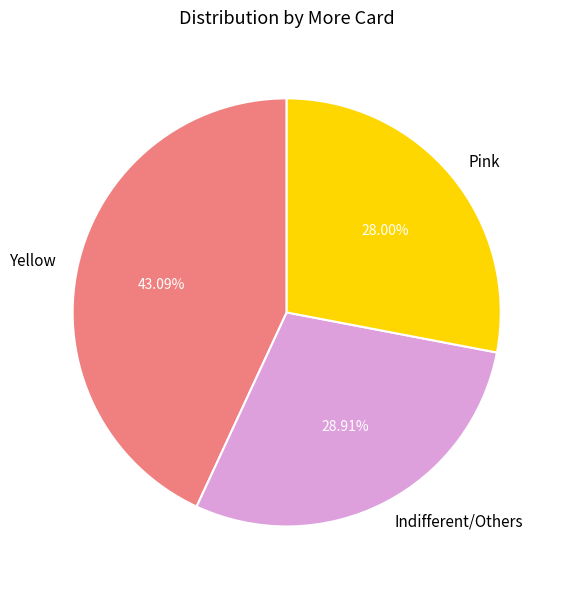

How many slices are in this pie chart?

3